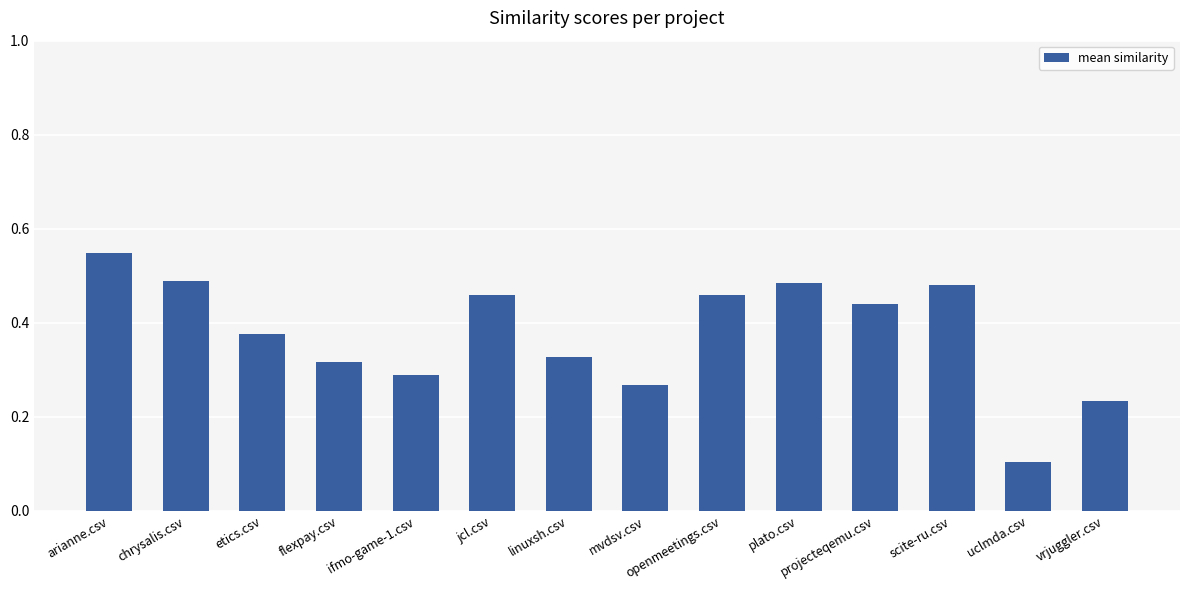

What position from the right is jcl.csv?

9